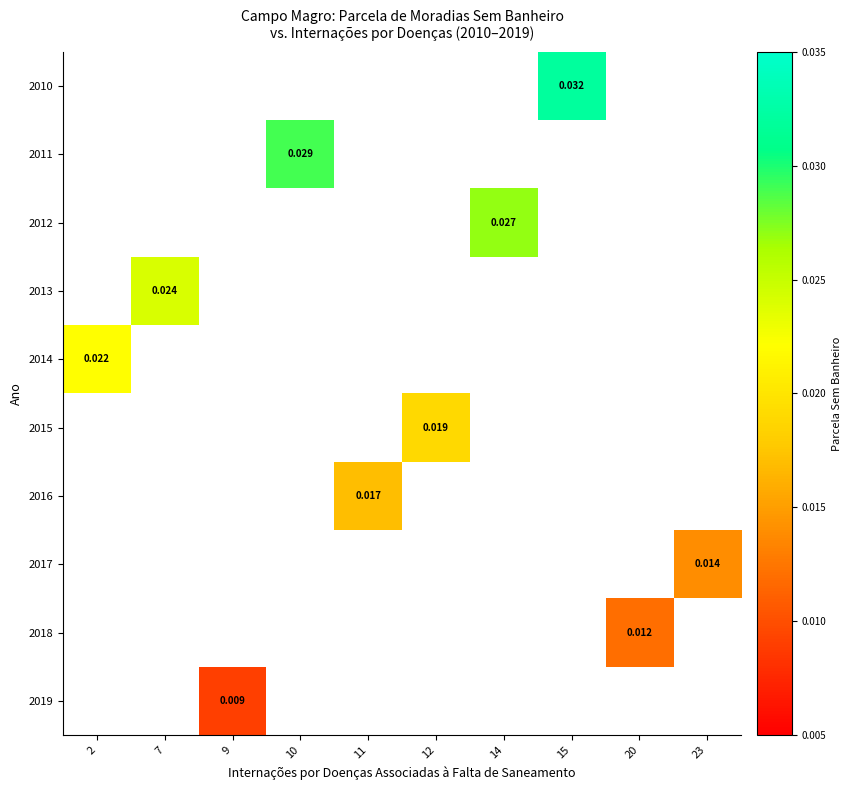

Which label corresponds to the largest value in the chart?

15